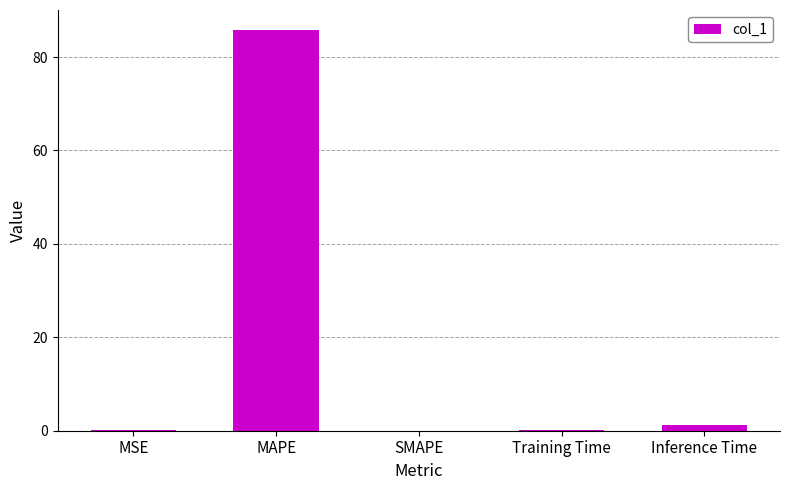

What is the sum of all values?

87.2